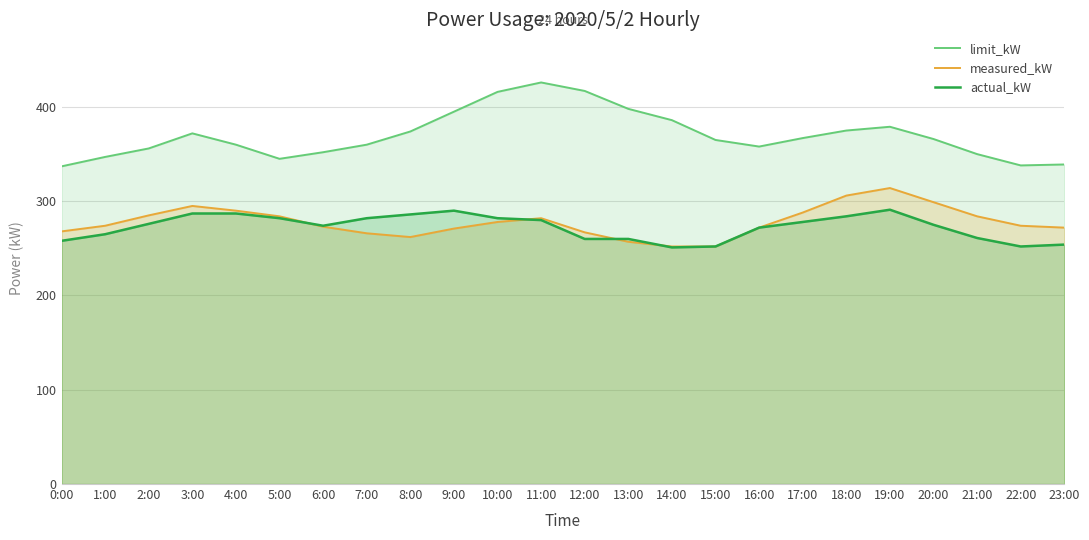

Reading left to right, extract all data points from this chart.

limit_kW: 0:00=337	1:00=347	2:00=356	3:00=372	4:00=360	5:00=345	6:00=352	7:00=360	8:00=374	9:00=395	10:00=416	11:00=426	12:00=417	13:00=398	14:00=386	15:00=365	16:00=358	17:00=367	18:00=375	19:00=379	20:00=366	21:00=350	22:00=338	23:00=339
measured_kW: 0:00=268	1:00=274	2:00=285	3:00=295	4:00=290	5:00=284	6:00=273	7:00=266	8:00=262	9:00=271	10:00=278	11:00=282	12:00=267	13:00=257	14:00=252	15:00=252	16:00=272	17:00=288	18:00=306	19:00=314	20:00=299	21:00=284	22:00=274	23:00=272
actual_kW: 0:00=258	1:00=265	2:00=276	3:00=287	4:00=287	5:00=282	6:00=274	7:00=282	8:00=286	9:00=290	10:00=282	11:00=280	12:00=260	13:00=260	14:00=251	15:00=252	16:00=272	17:00=278	18:00=284	19:00=291	20:00=275	21:00=261	22:00=252	23:00=254